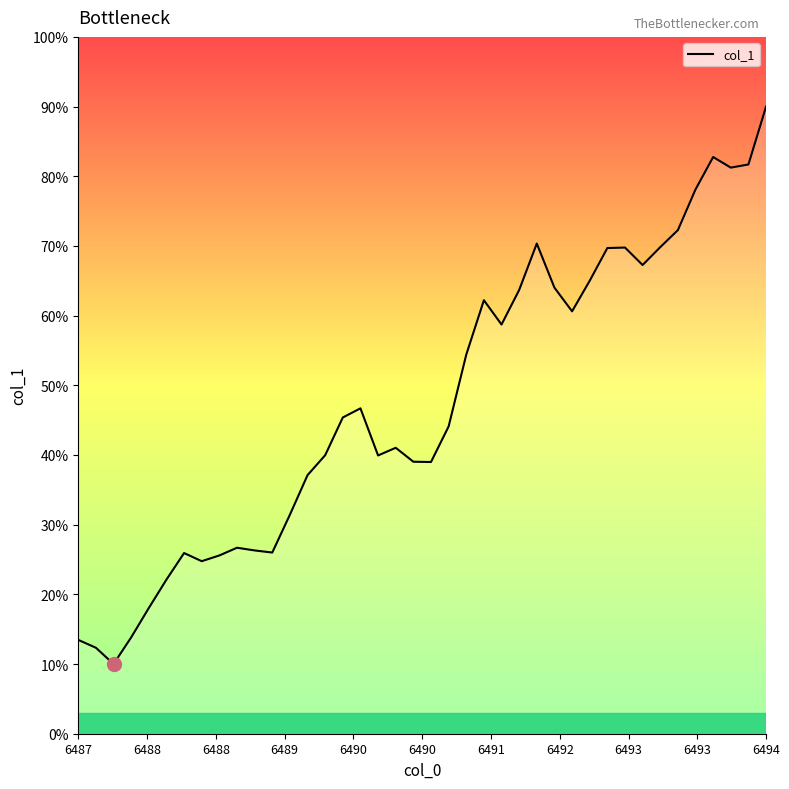

What is the difference between the maximum and minimum values?

80.0